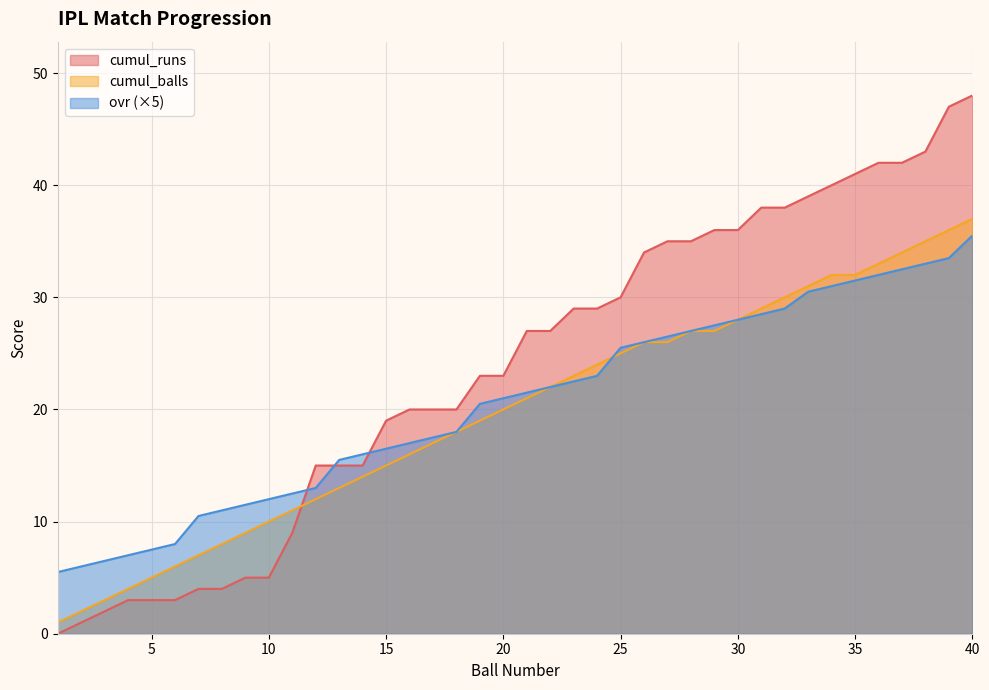

At which label does cumul_runs first exceed 27?

23